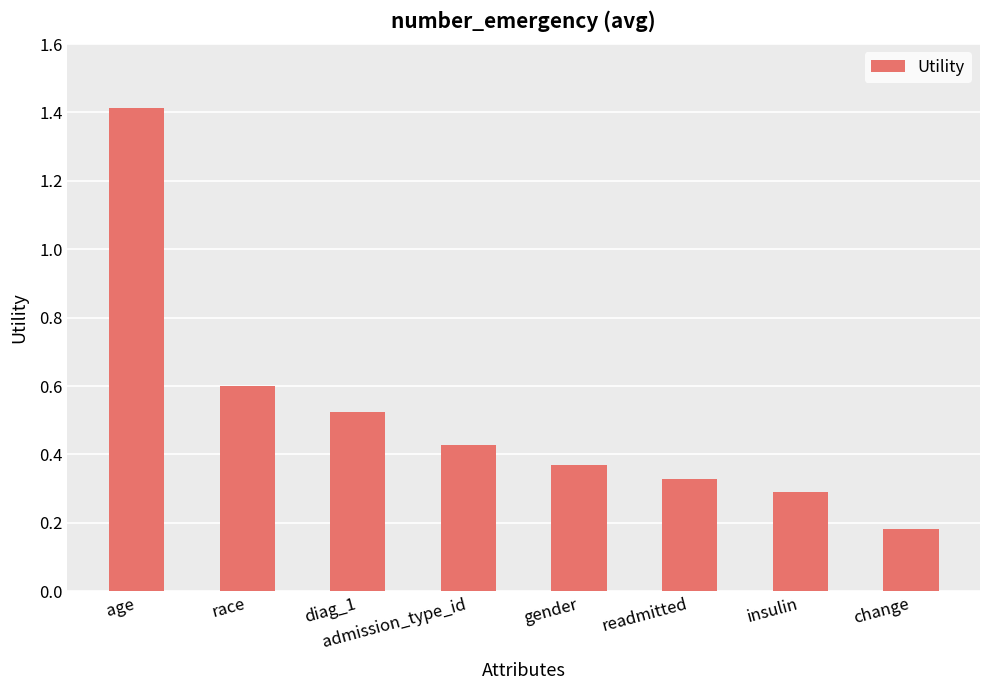

What is the value of the 1st bar from the left?

1.4